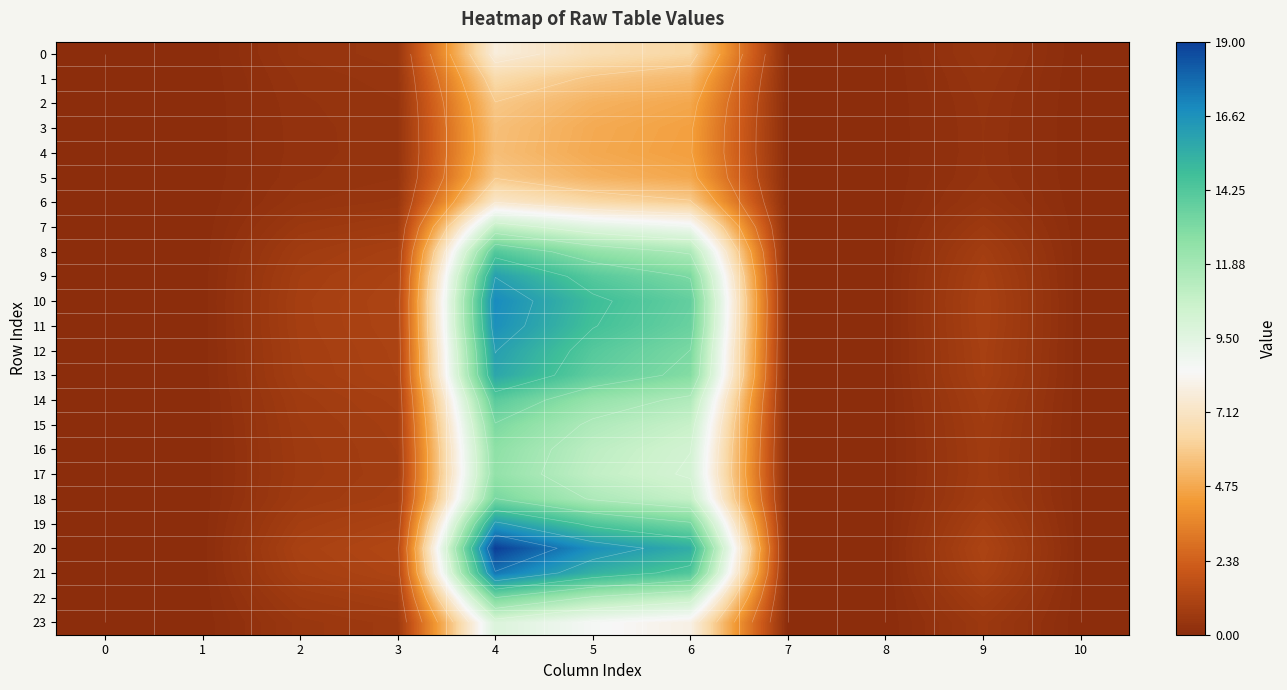

Which has a higher value, 1 or 7?

1